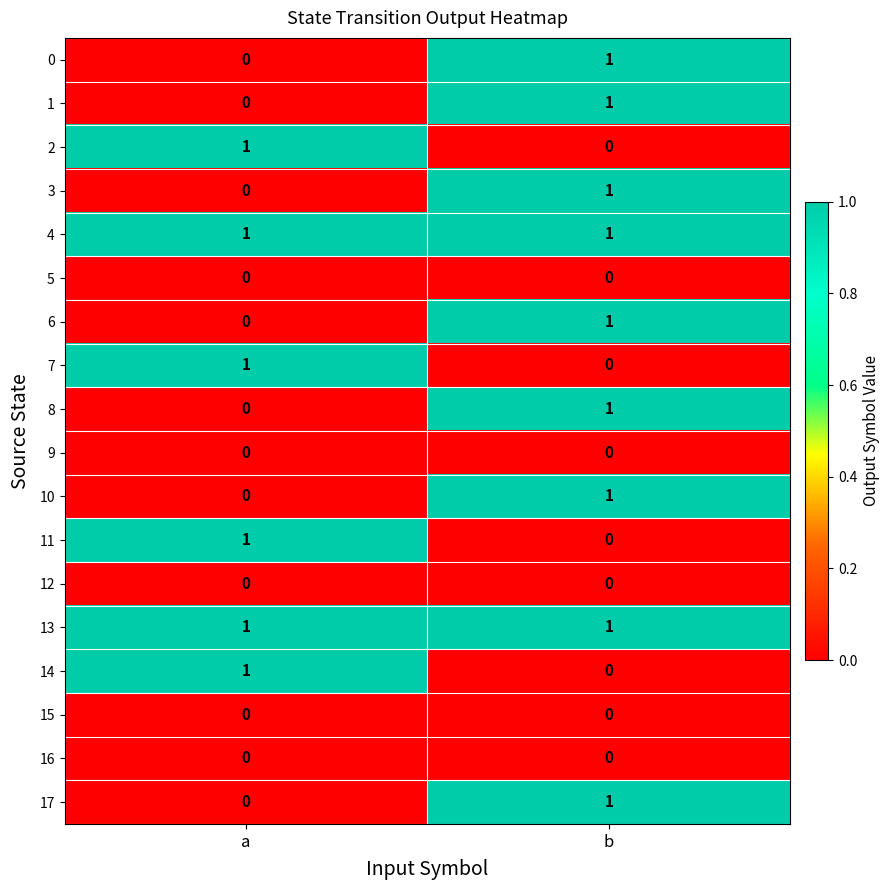

What is the total value across all series at b?

9